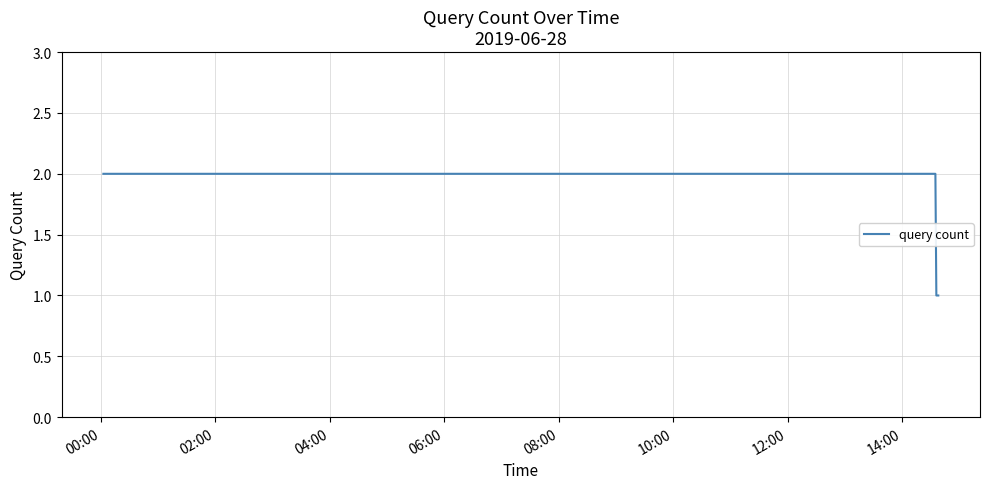

What is the sum of all values?

6